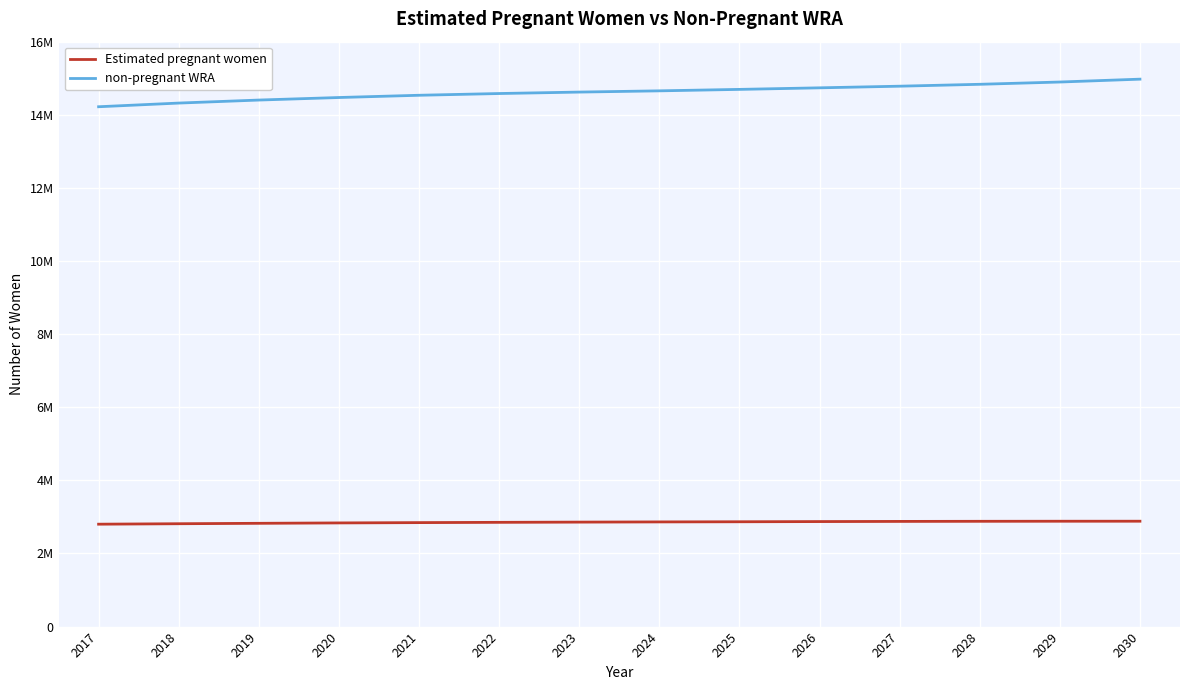

Where does the Estimated pregnant women series first go above 2863281?

2024